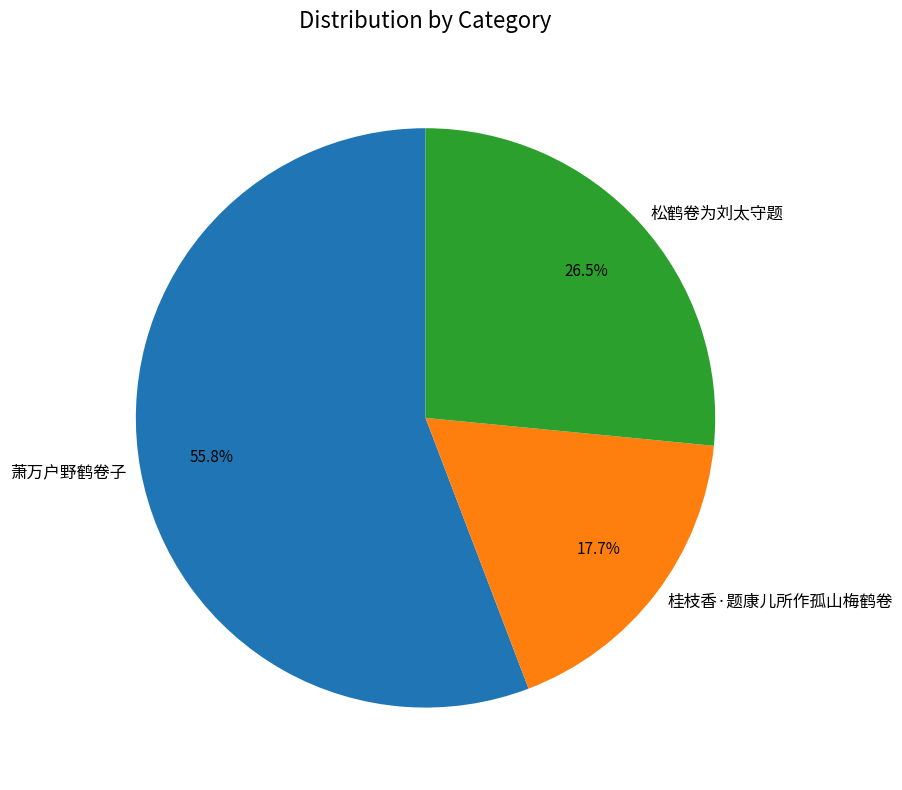

Is 桂枝香·题康儿所作孤山梅鹤卷 the majority of the pie?

No